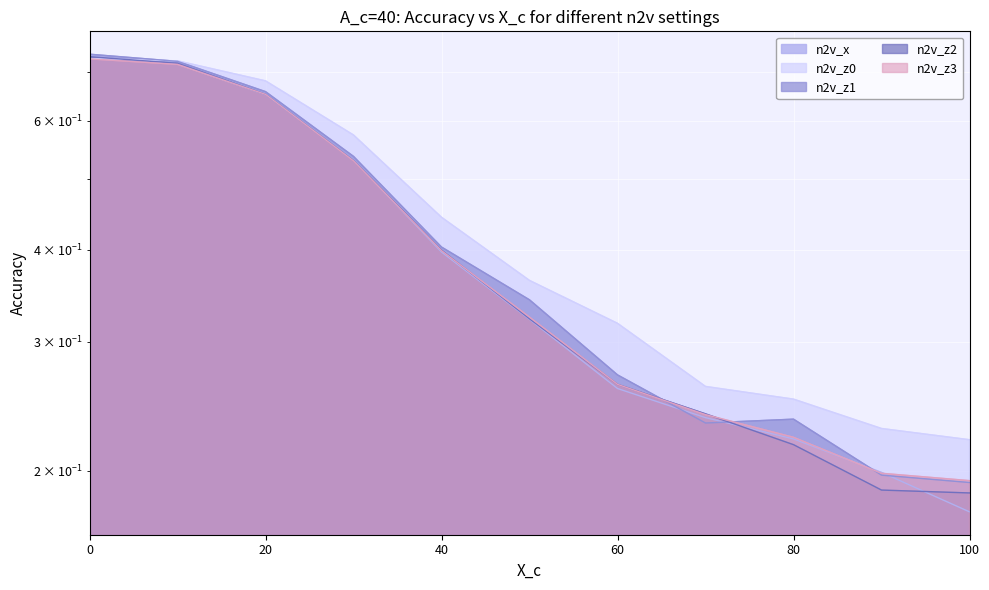

After their last crossing, which series has the higher values: n2v_z2 or n2v_z0?

n2v_z0